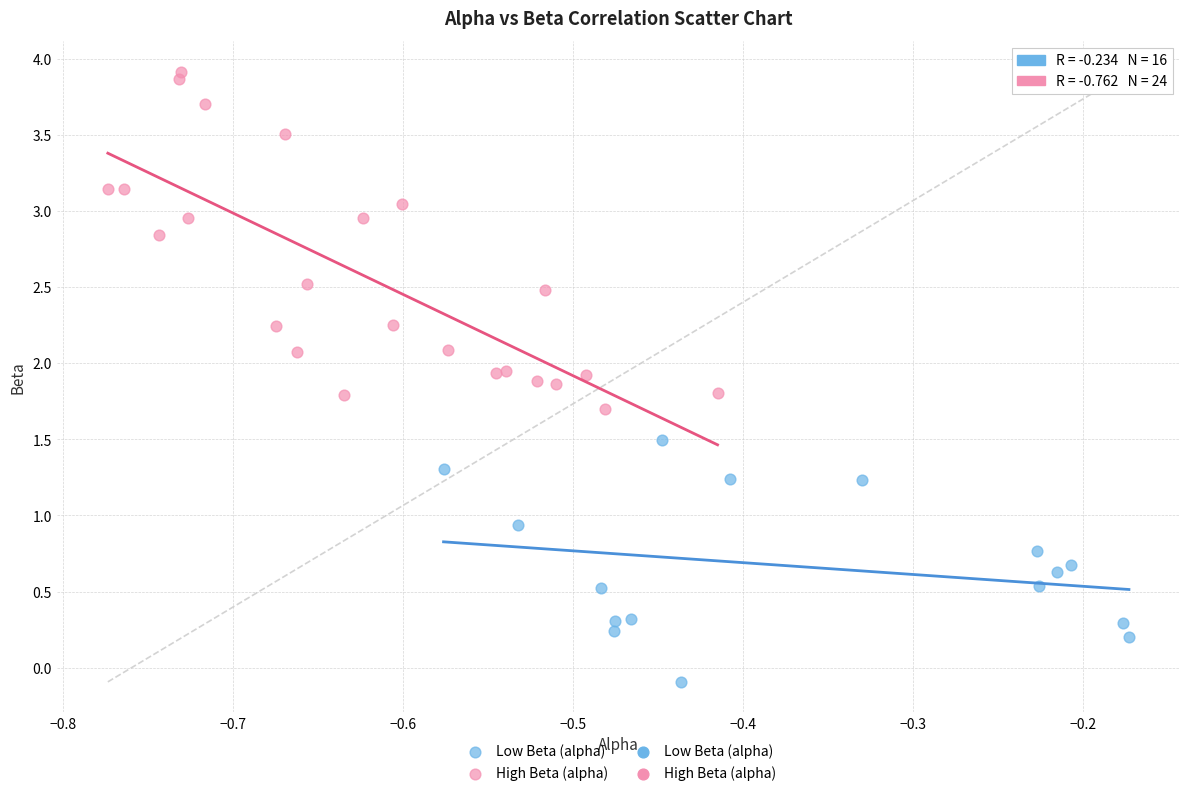

Which series reaches the minimum Y coordinate?

Low Beta (alpha)